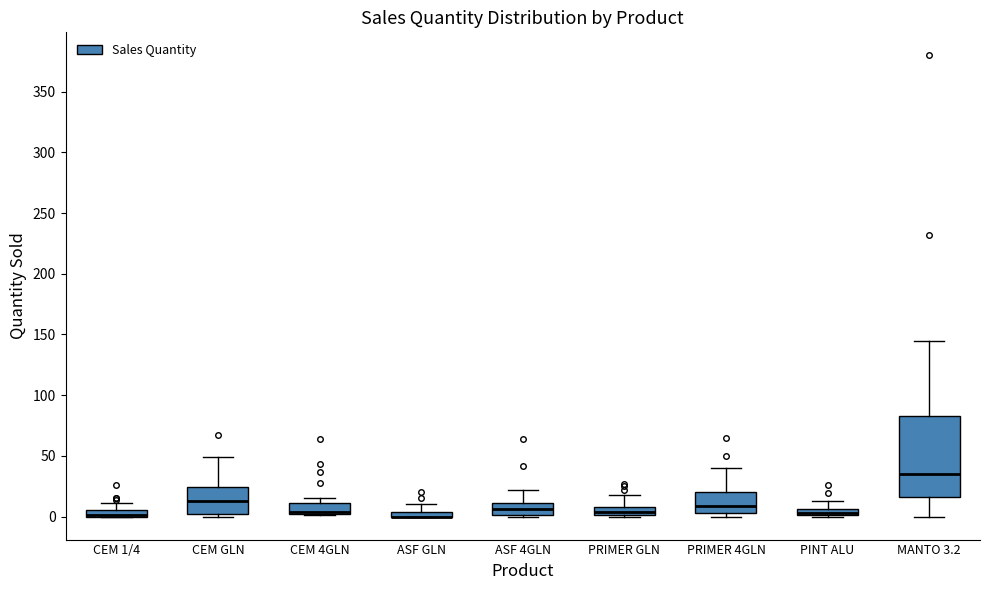

Comparing the boxes themselves (not the whiskers), which one is the tallest?

MANTO 3.2